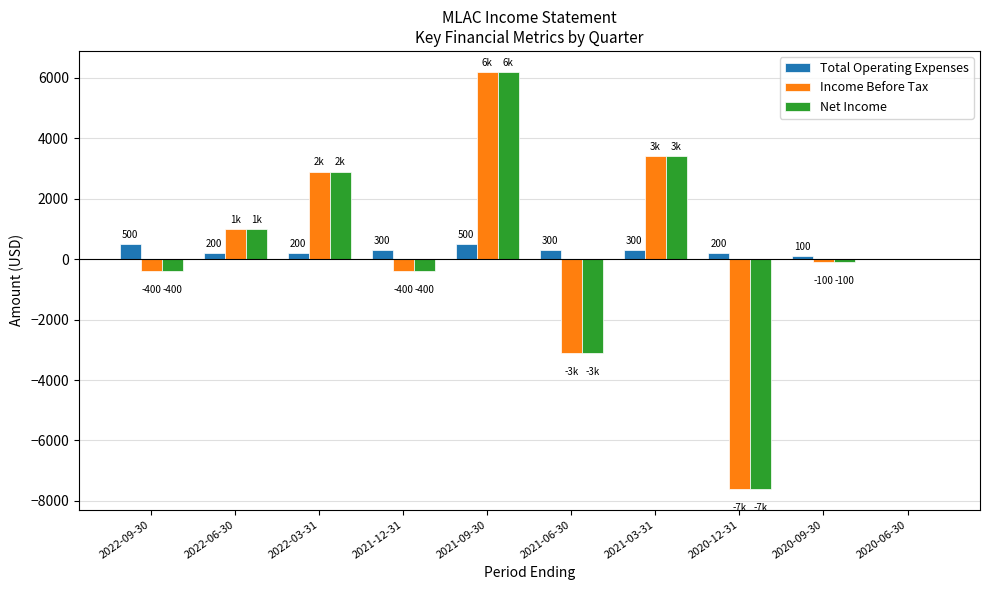

What are all the series names shown in the legend?

Total Operating Expenses, Income Before Tax, Net Income